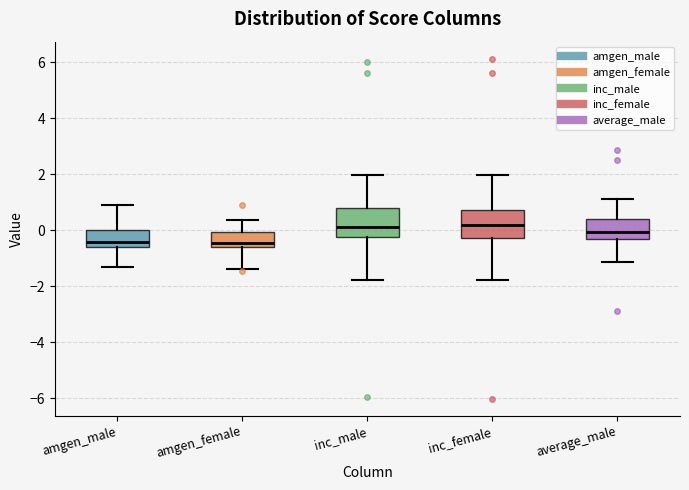

Where does the upper whisker of the box for inc_female end on the y-axis? The values are not printed on the chart, so give them approximately, as read against the axis.

2.0